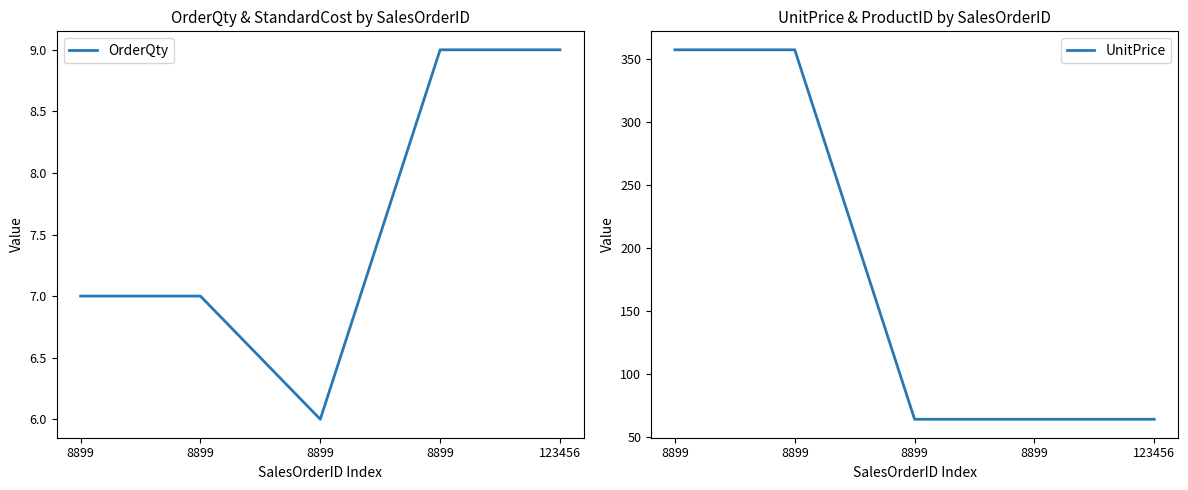

True or false: UnitPrice and OrderQty intersect in this chart.

False